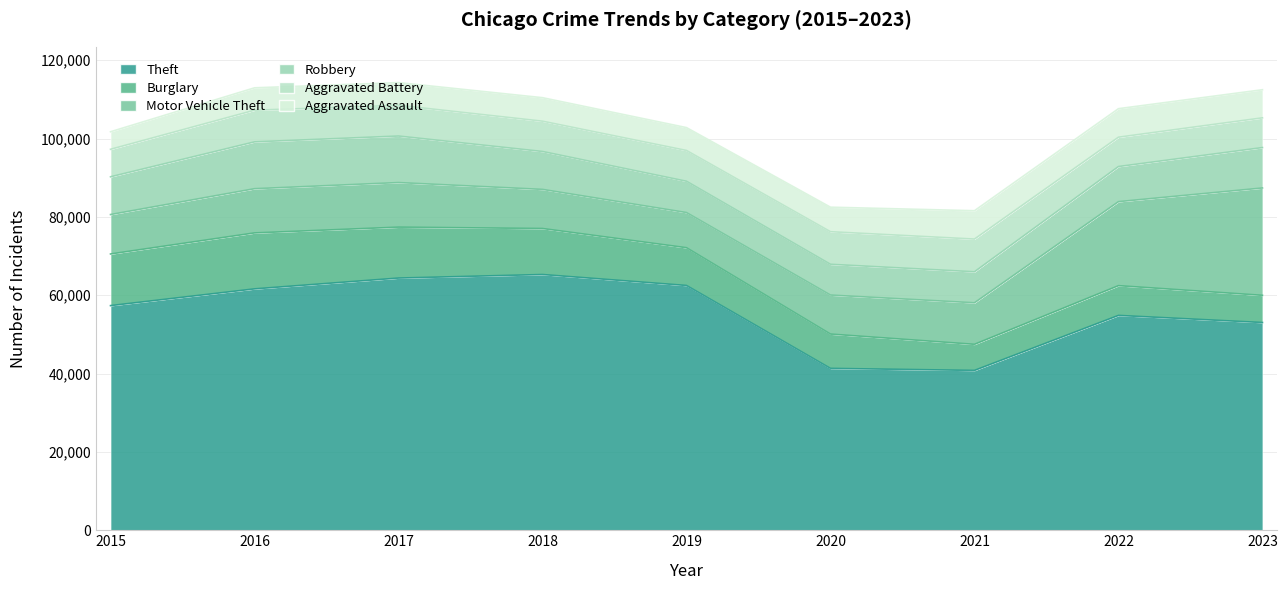

At which label does Robbery reach its peak?

2016